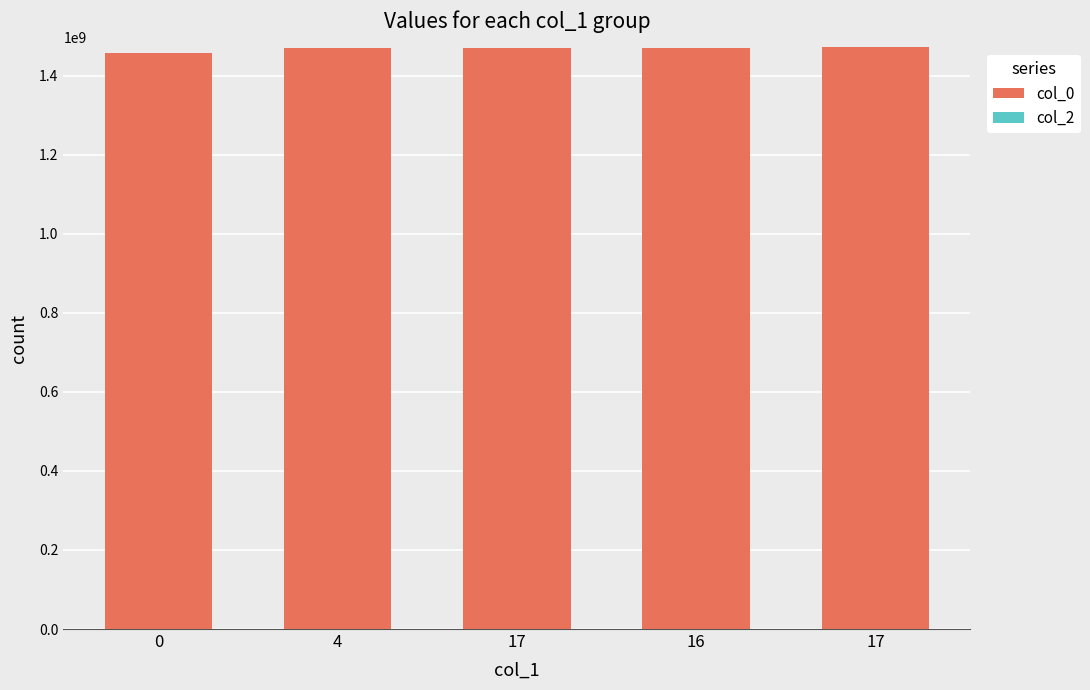

How many data points does each series have?

5